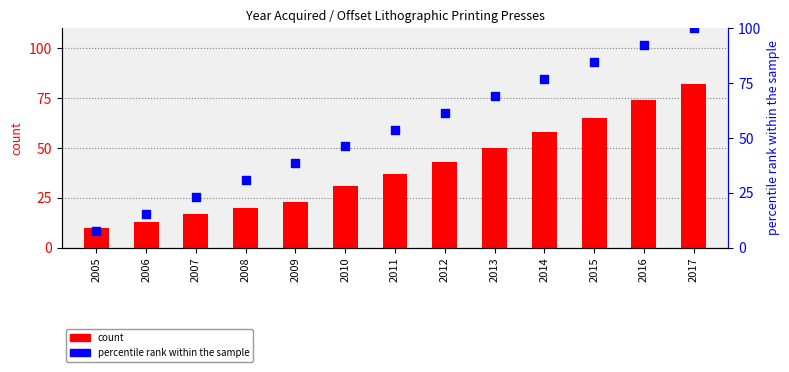

What are all the series names shown in the legend?

count, percentile rank within the sample